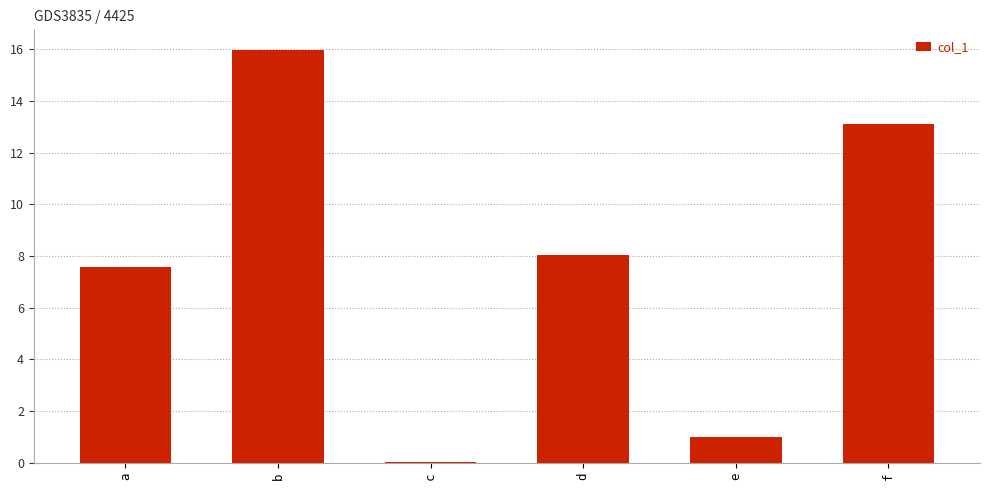

At which category does the chart reach its peak across all series?

b